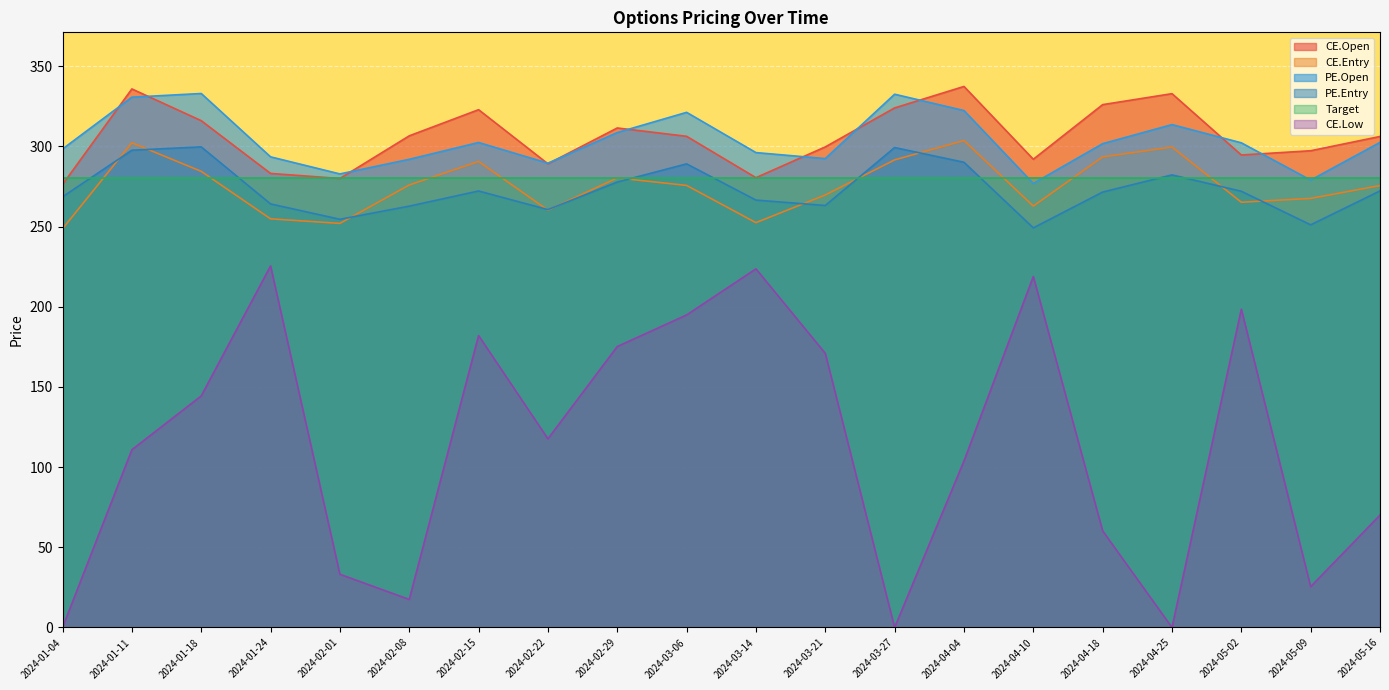

Does the chart display data point markers on the line(s)?

No